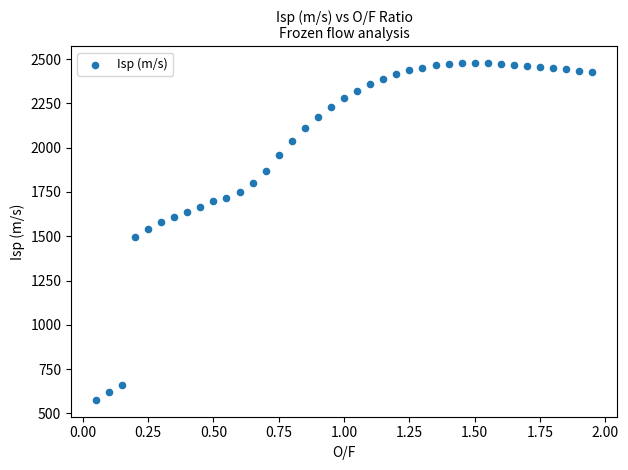

What is the range of Y values (max minus min)?

1902.4